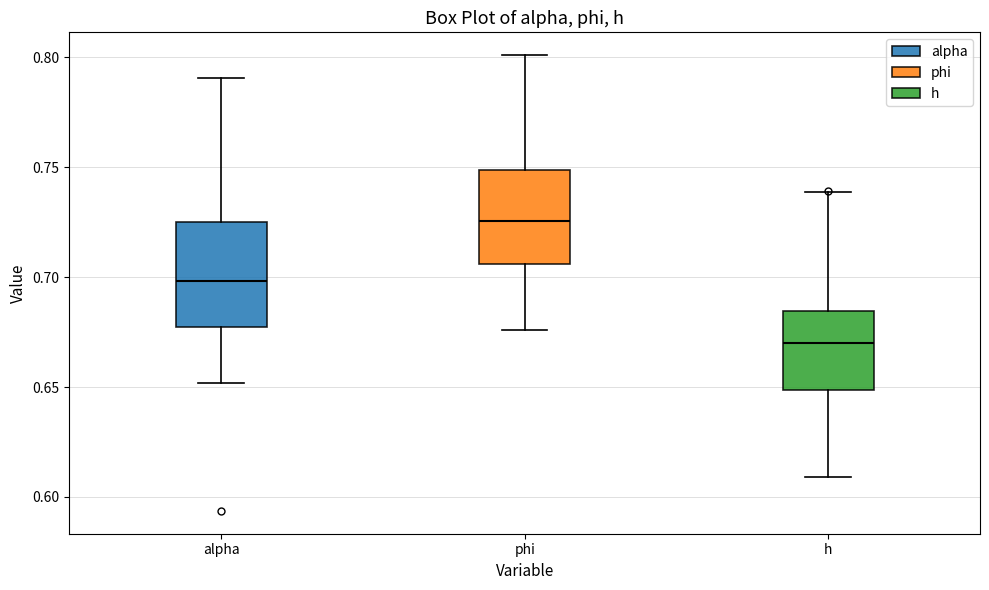

Which box's median line is the lowest?

h